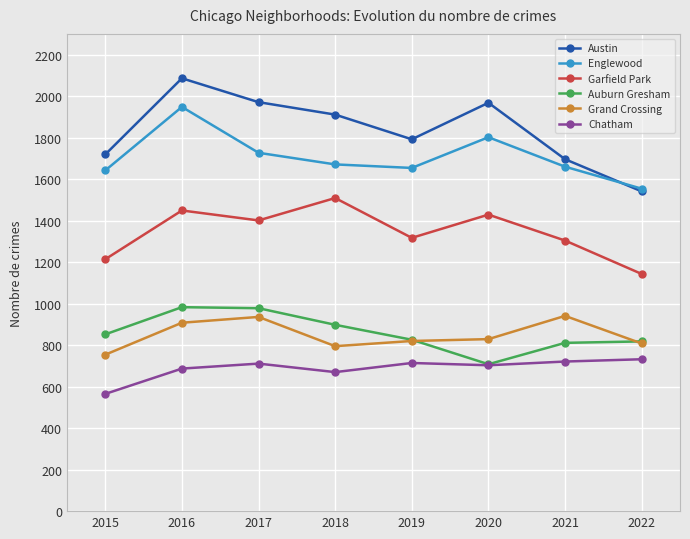

What is the value of the Austin point at the 2nd from the left?

2086